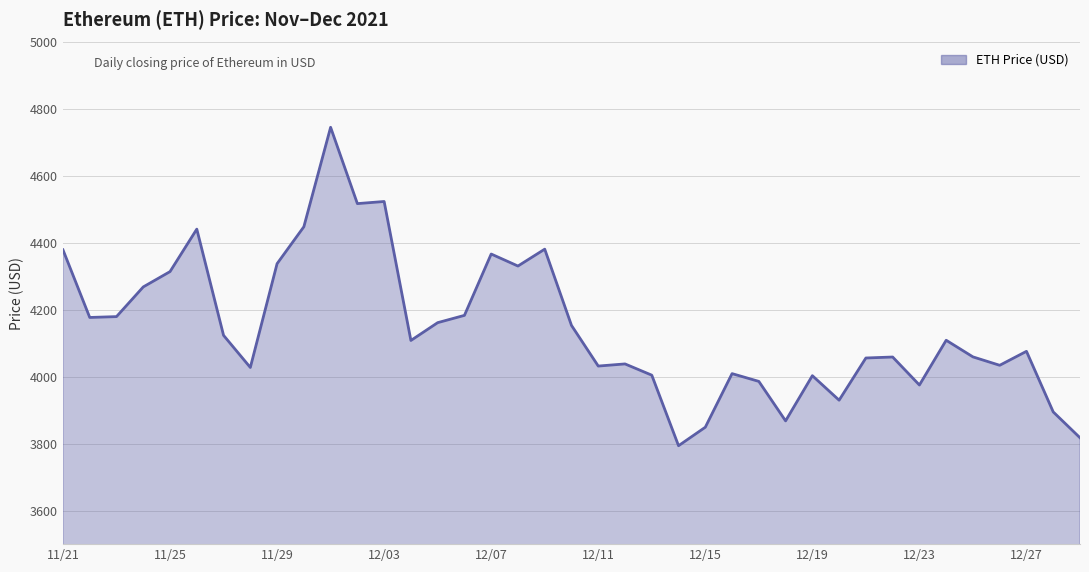

What is the minimum value shown in the chart?

3794.3